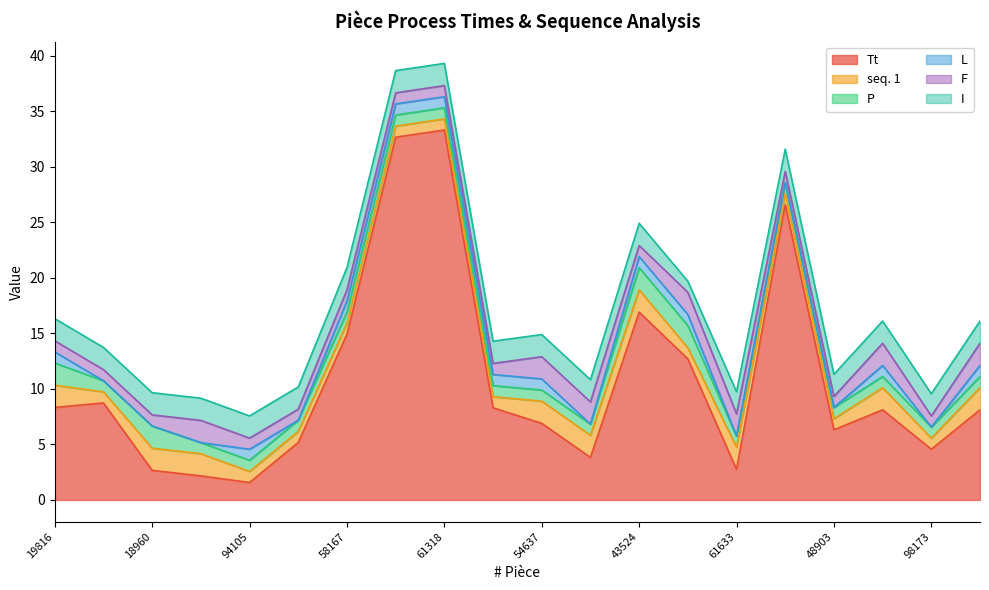

How many interior local valleys does the F series have?

2